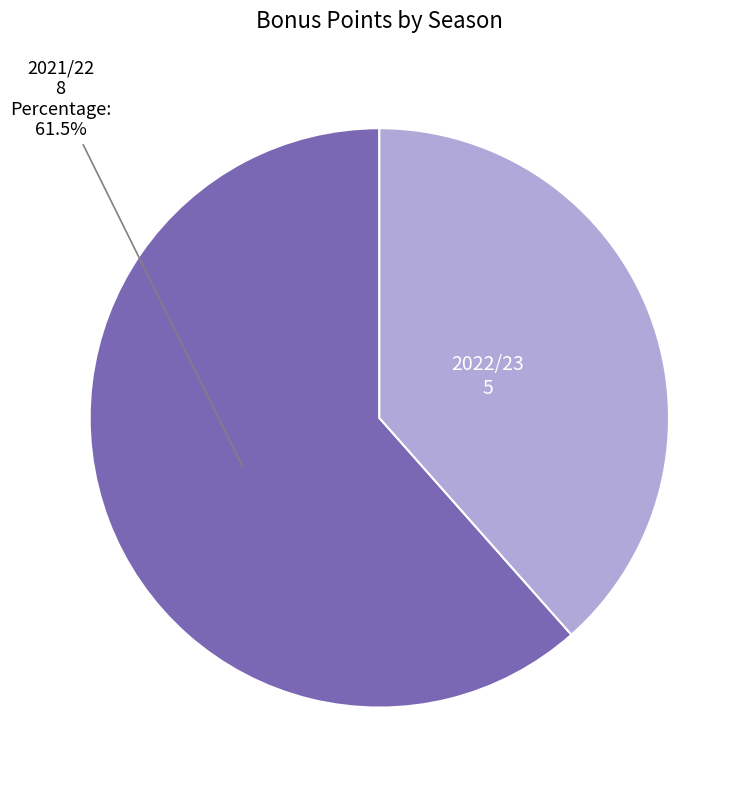

Do 2022/23 and 2021/22 together represent more than half of the pie?

Yes